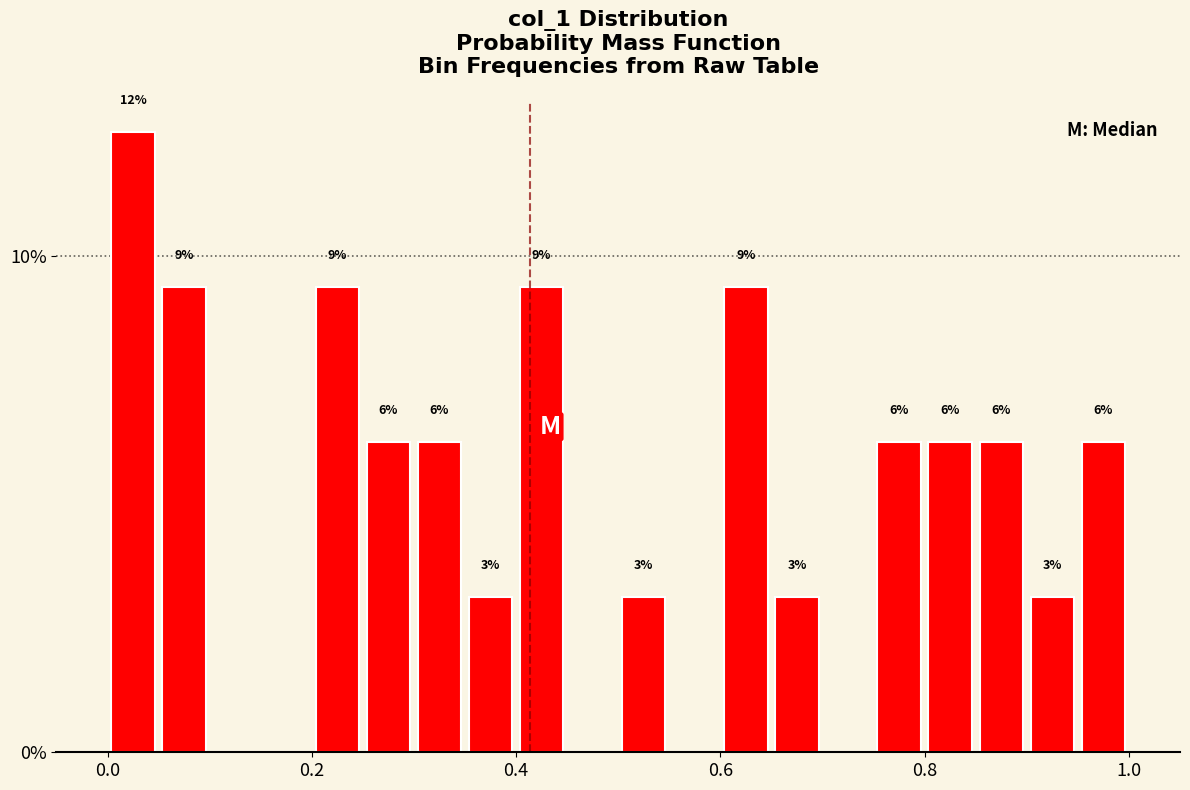

Read against the x-axis, roughly where is the centre of the tallest bar?

0.02